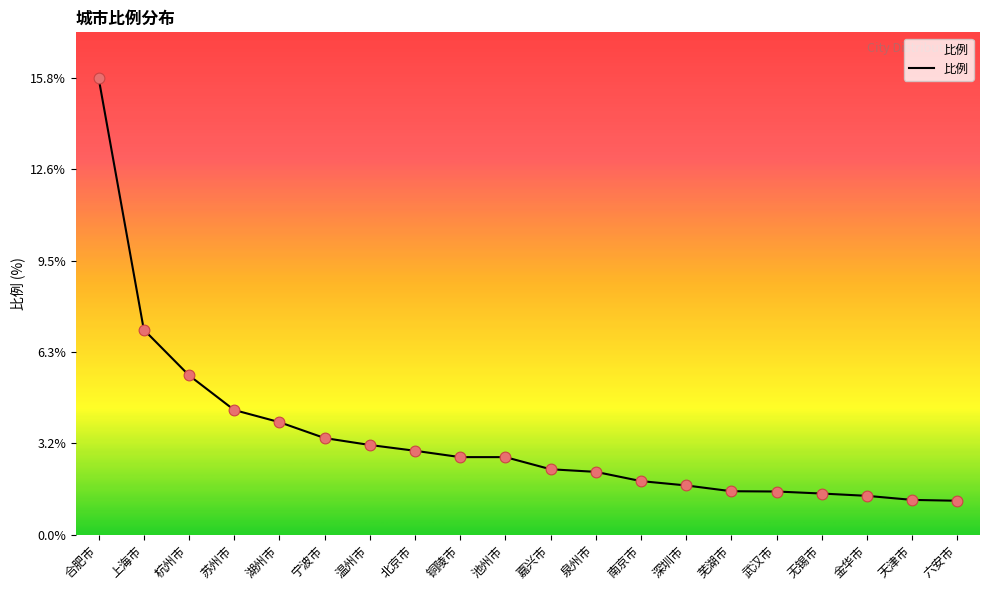

What is the ratio of the value at 杭州市 to the value at 深圳市?

3.2